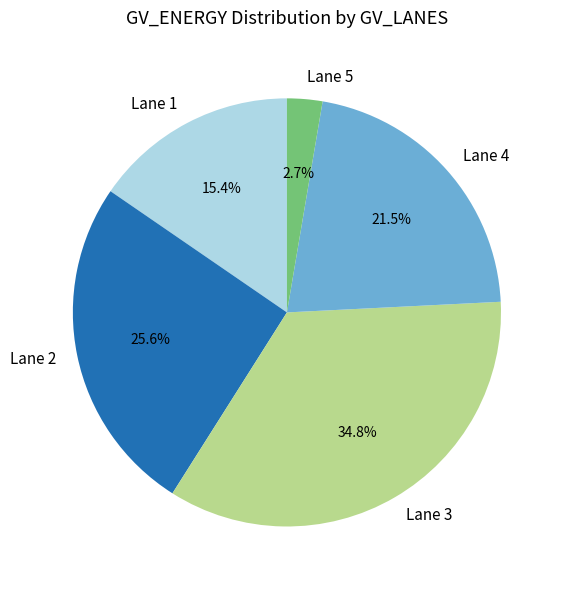

Does Lane 2 account for over 50% of the chart?

No